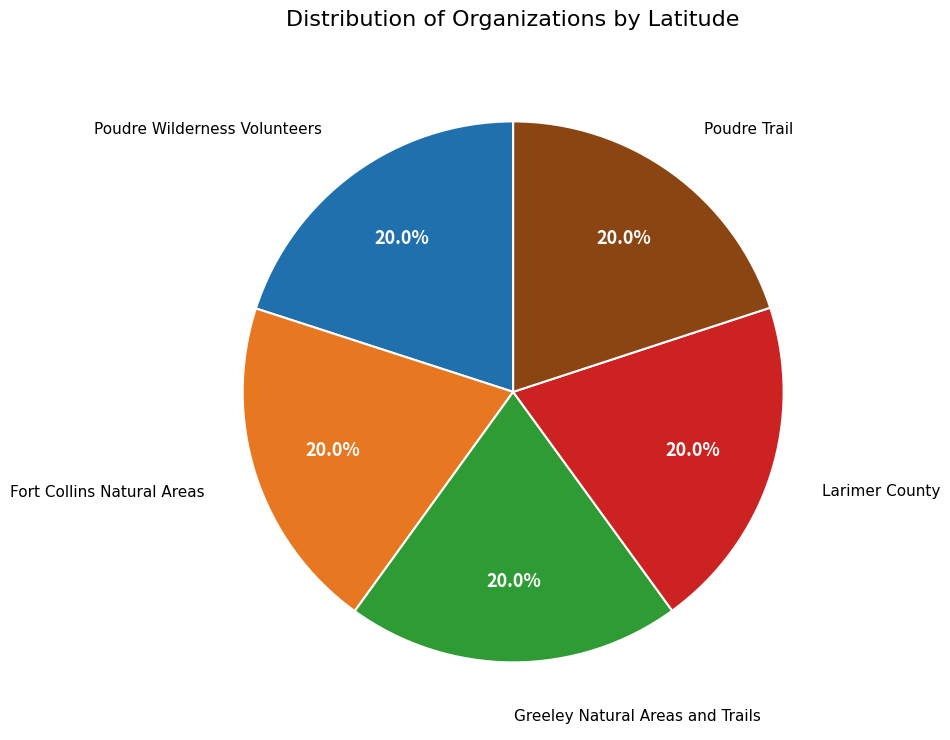

What is the ratio of the value at Larimer County to the value at Poudre Wilderness Volunteers?

1.0